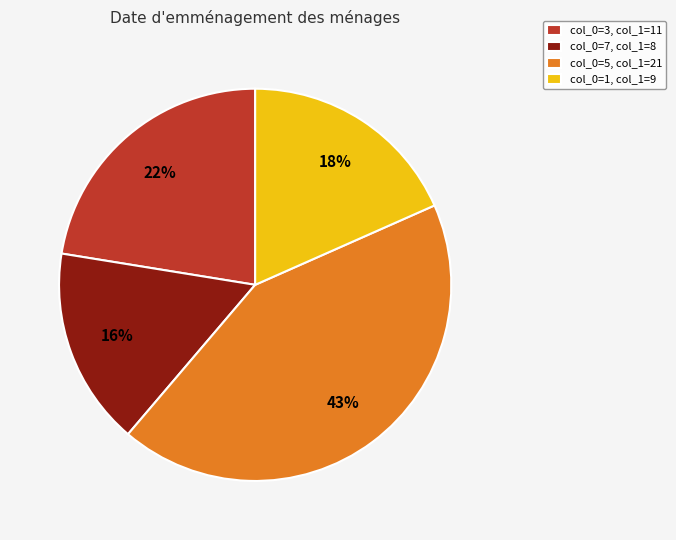

True or false: col_0=5, col_1=21 accounts for 55% of the total.

False